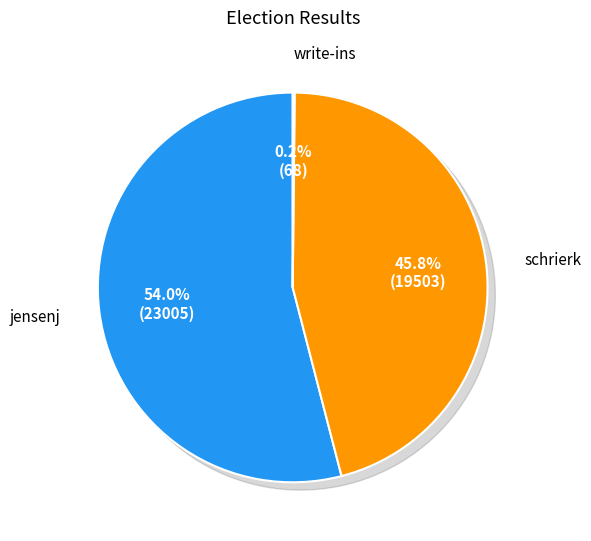

Is jensenj the majority of the pie?

Yes